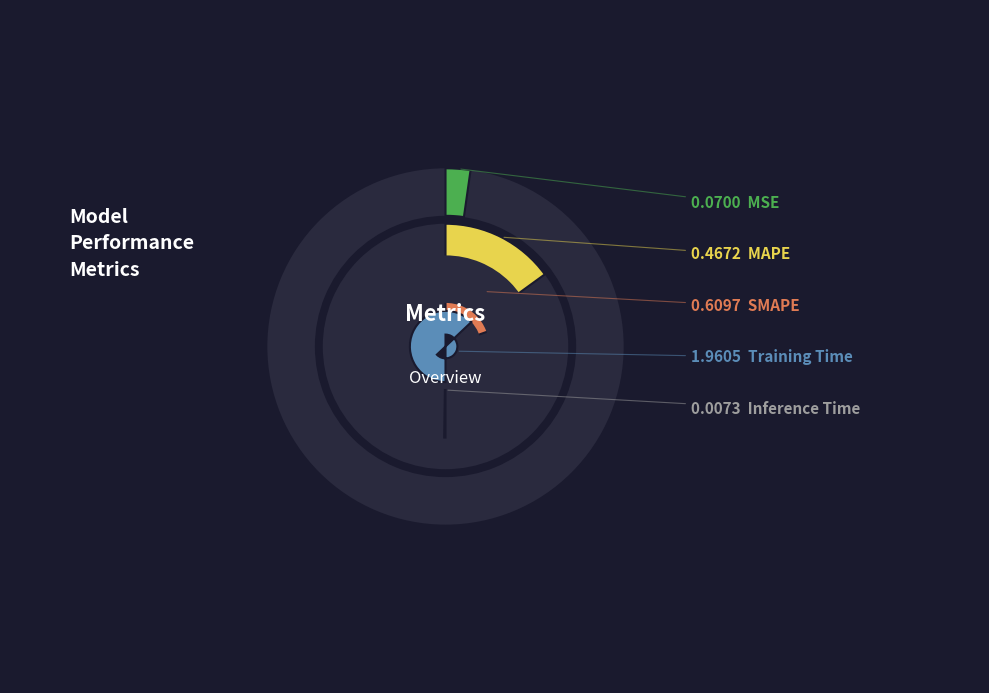

How many segments does this pie chart have?

5